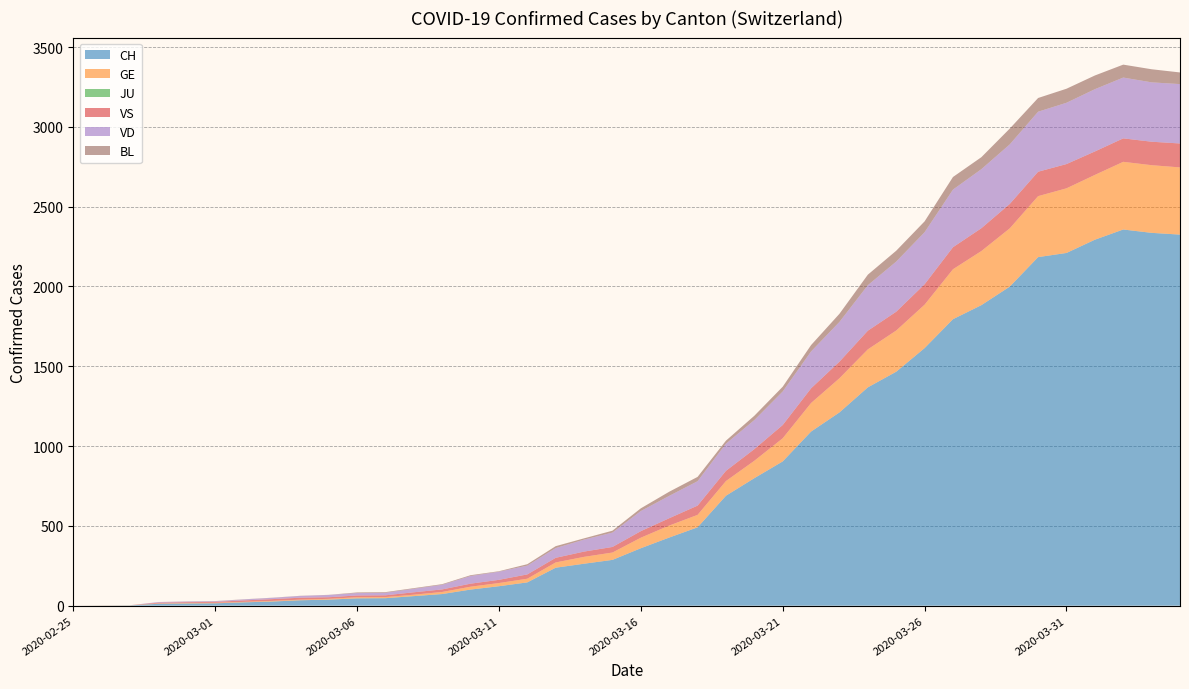

Reading right to left, transcribe all the data shown in this chart.

CH: 2325	2336	2357	2293	2210	2184	1999	1883	1795	1614	1466	1368	1211	1091	904	799	689	491	427	360	287	263	238	146	122	101	73	60	47	46	38	34	26	21	15	14	12	2	1	0
GE: 421	424	424	406	405	382	365	339	313	272	258	238	214	179	145	109	92	78	75	66	46	43	33	23	20	18	13	9	7	7	5	4	4	3	3	3	2	1	1	0
JU: 0	0	0	0	0	0	0	0	0	0	0	0	0	0	0	0	0	0	0	0	0	0	0	0	0	0	0	0	0	0	0	0	0	0	0	0	0	0	0	0
VS: 150	147	147	147	152	153	153	143	138	128	118	117	104	92	83	73	64	58	46	41	35	33	29	27	20	19	16	15	11	11	10	12	11	9	6	5	5	0	0	0
VD: 372	372	381	390	384	376	373	370	361	326	314	285	249	231	210	182	170	153	140	126	90	75	61	55	51	48	29	22	16	15	14	11	8	6	4	4	4	0	0	0
BL: 73	82	81	86	88	86	99	75	79	68	68	66	51	40	30	27	19	27	26	17	12	8	12	9	3	5	4	4	4	4	1	1	1	1	1	1	0	0	0	0